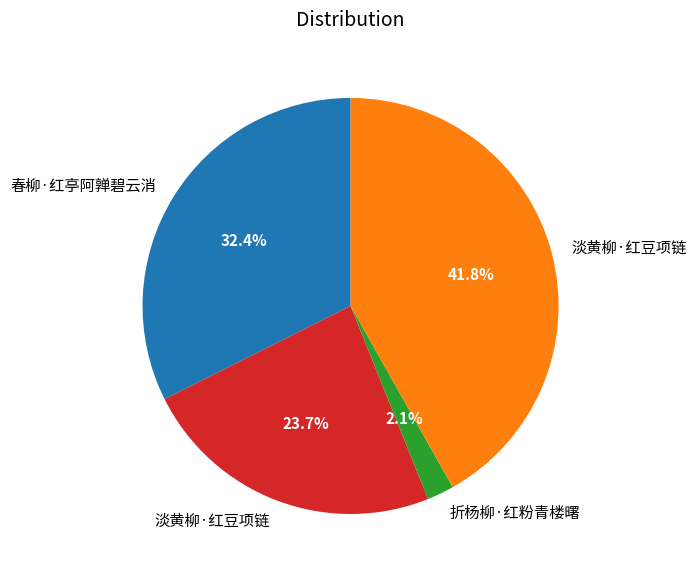

Count the number of slices in the pie.

4